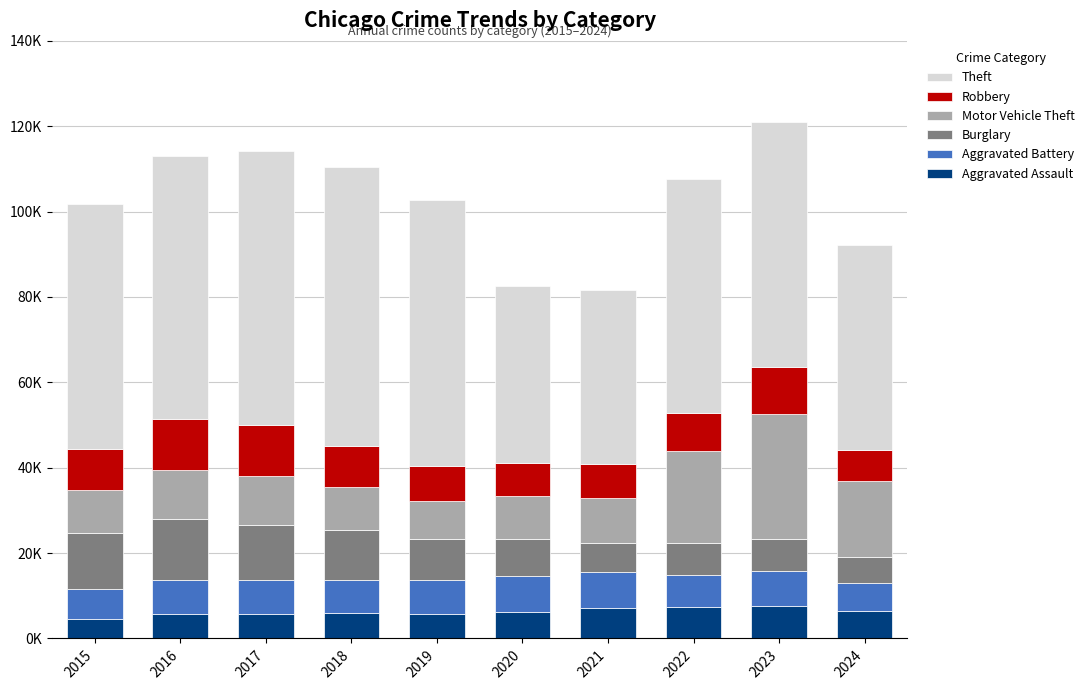

What are all the series names shown in the legend?

Theft, Robbery, Motor Vehicle Theft, Burglary, Aggravated Battery, Aggravated Assault